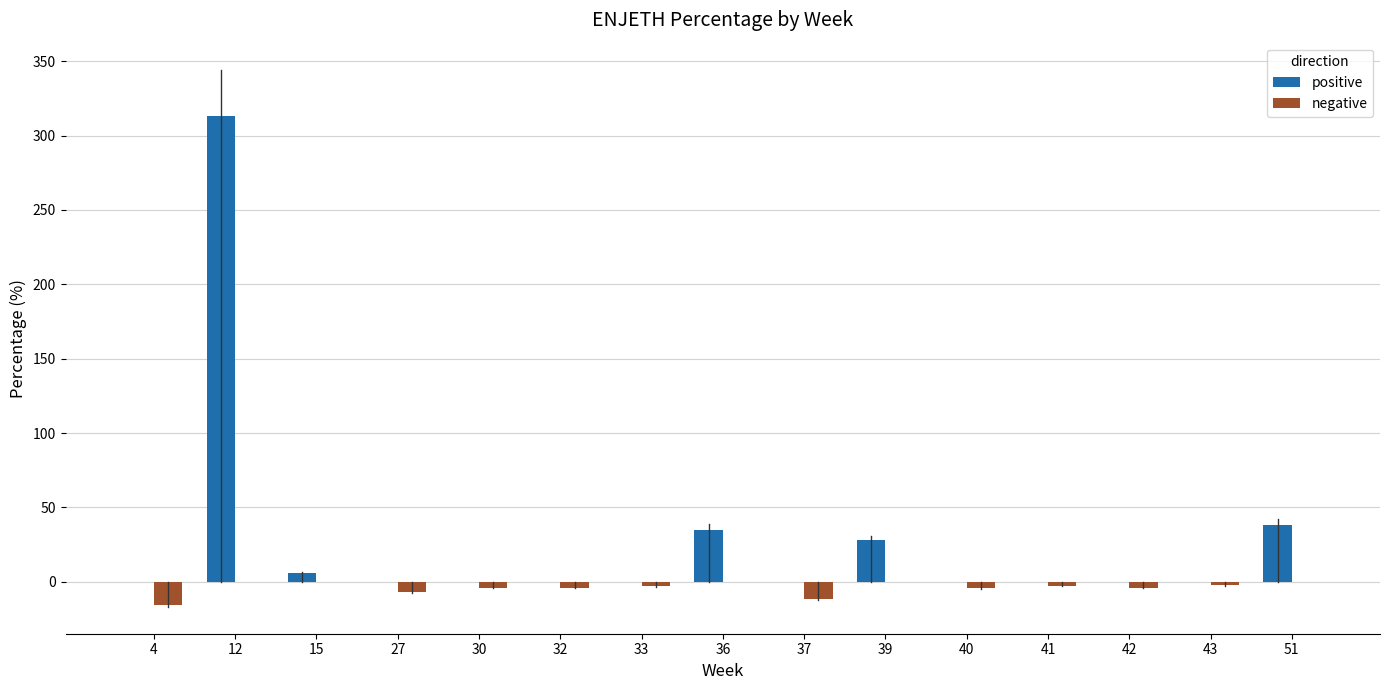

How many series are shown in this chart?

2